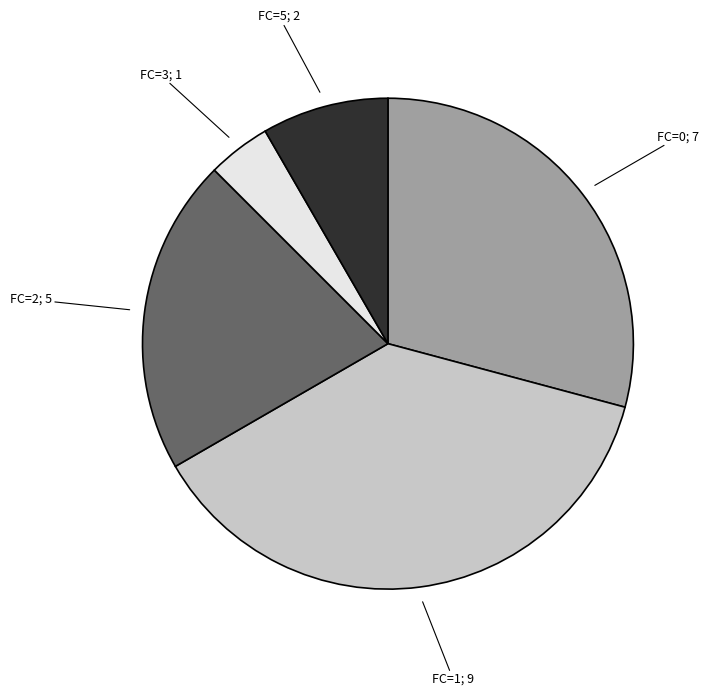

How many slices are in this pie chart?

5